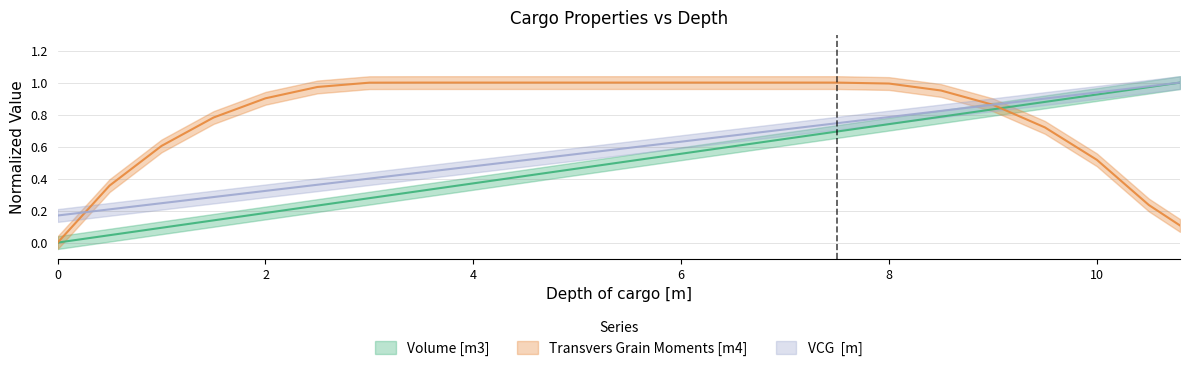

What is the label of the 17th point from the right?

3